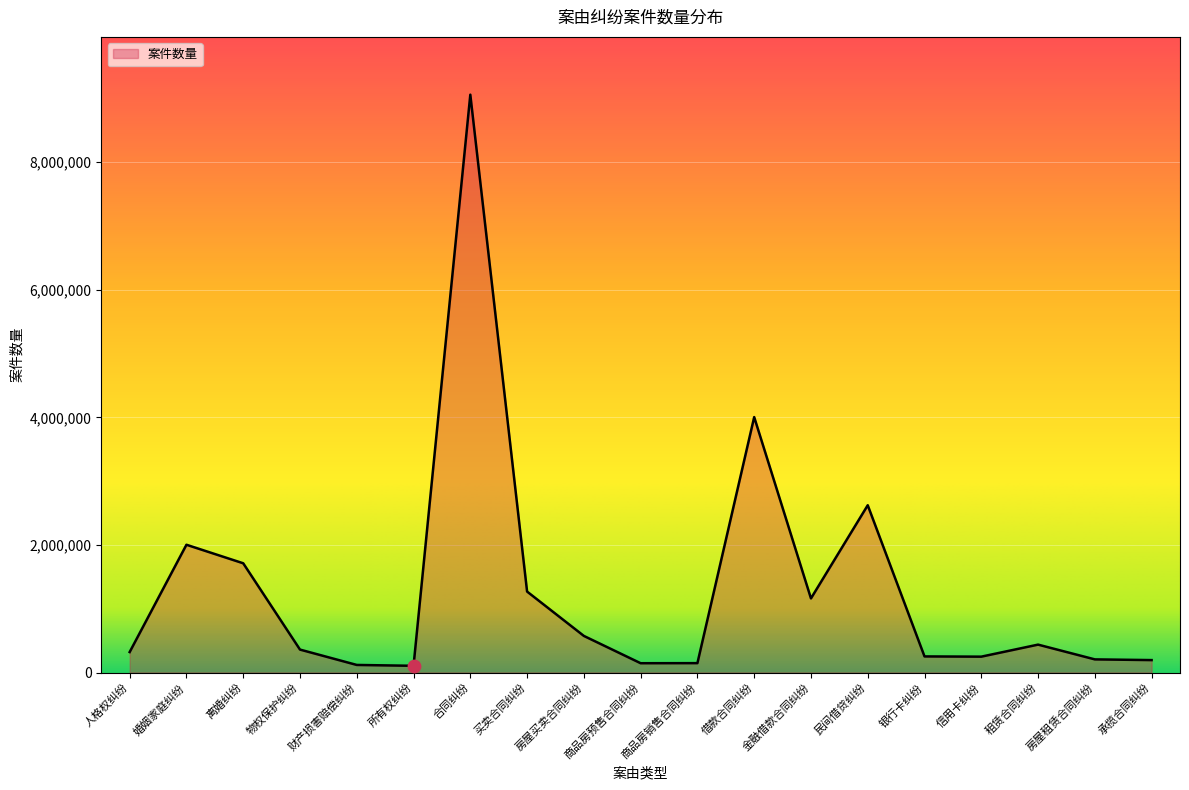

Approximately how many times larger is the value at 物权保护纠纷 compared to 借款合同纠纷?

0.1